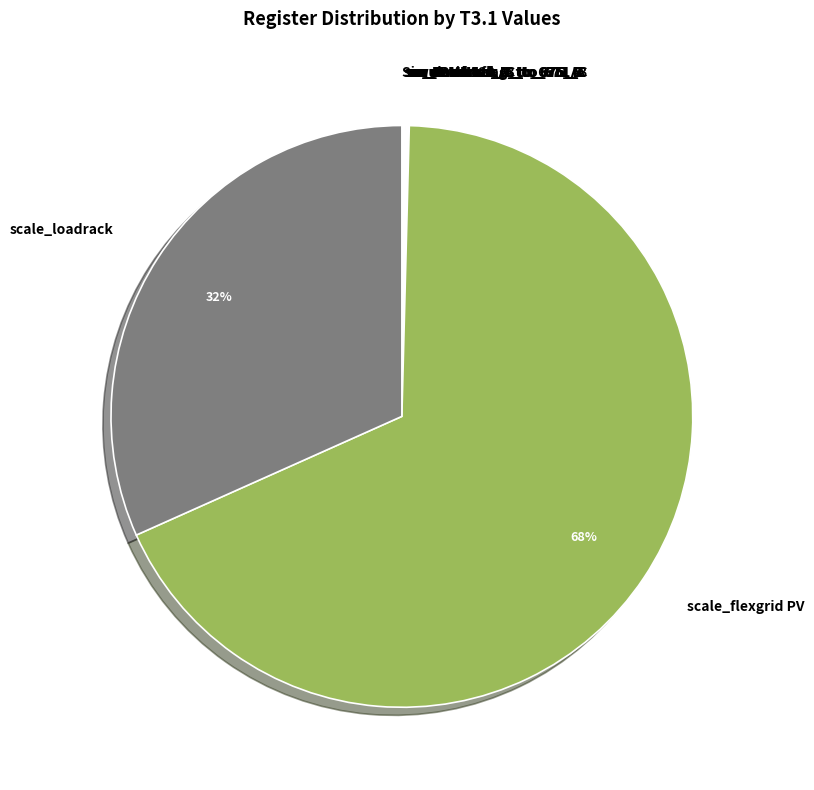

Which slice represents more than half of the pie?

scale_flexgrid PV